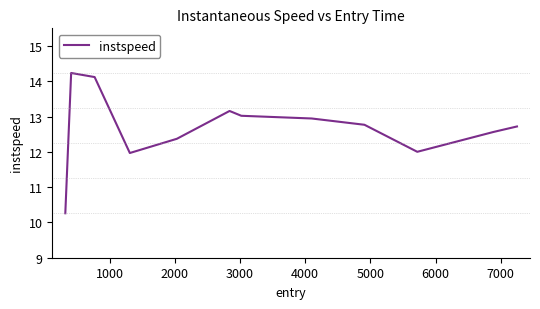

What is the maximum value shown in the chart?

14.2